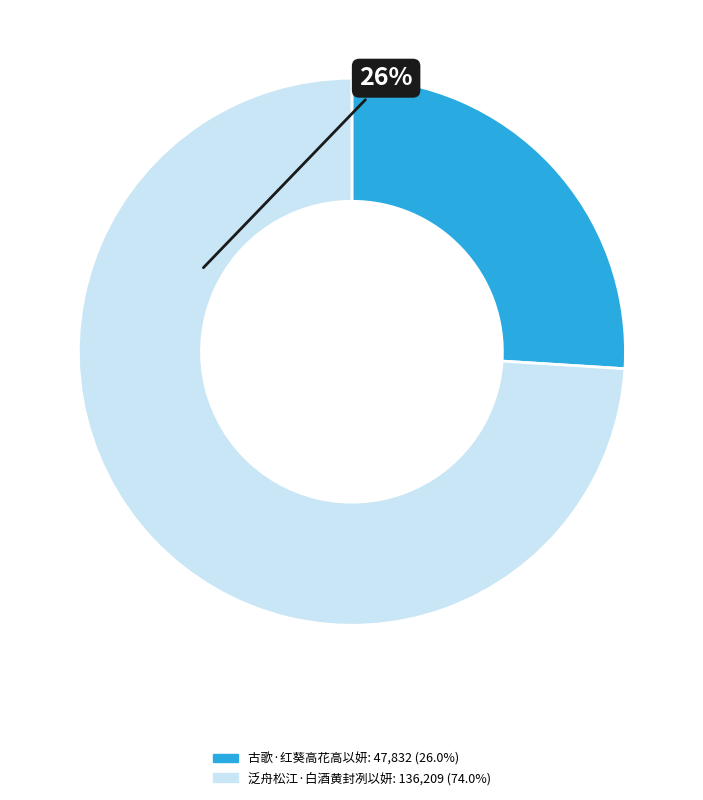

Is the sum of 古歌·红葵高花高以妍 and 泛舟松江·白酒黄封冽以妍 greater than half?

Yes